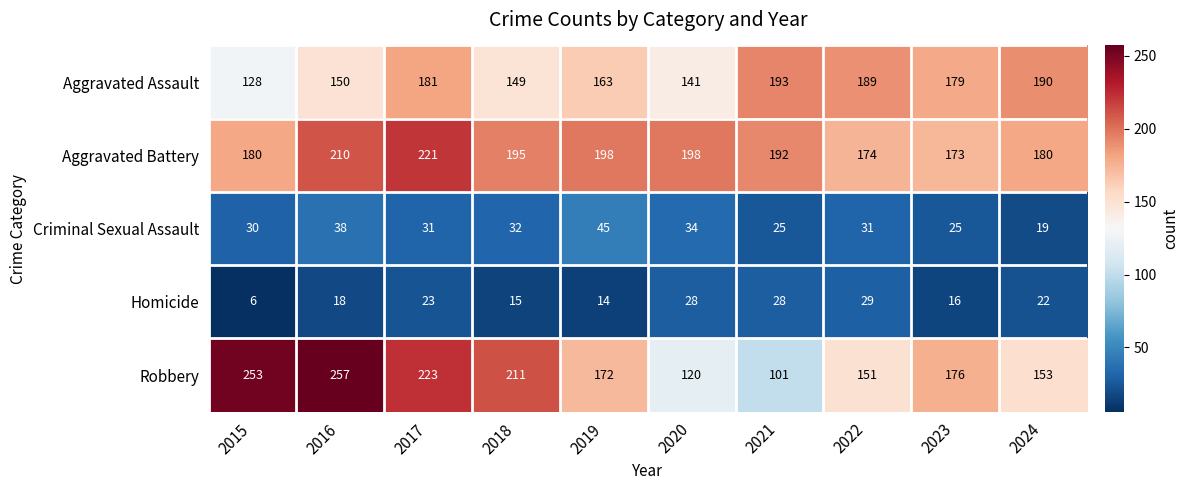

How many series are shown in this chart?

5